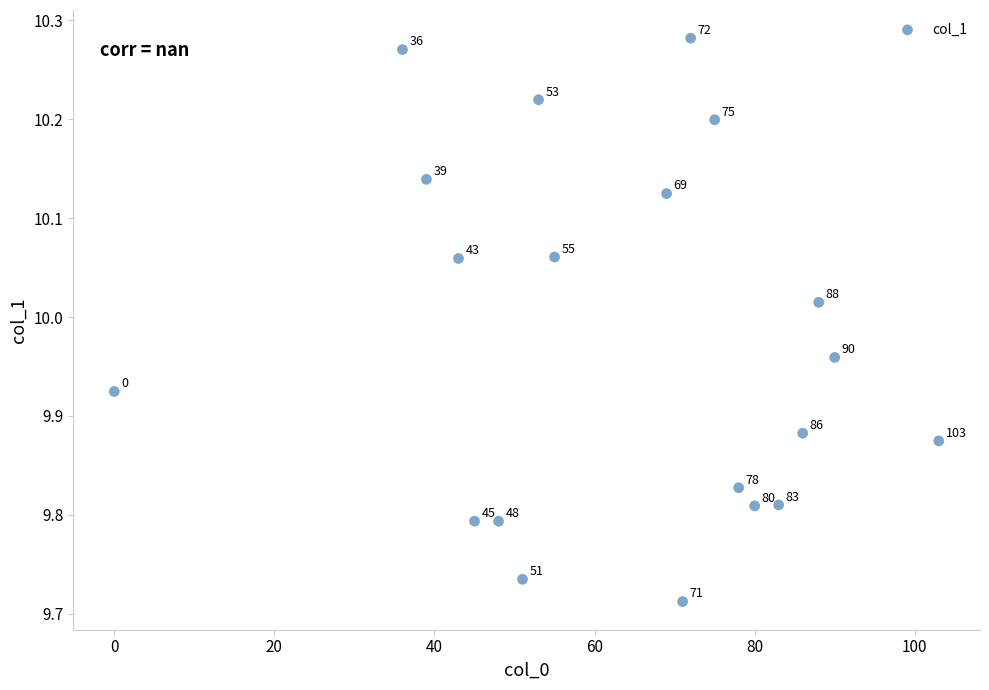

What is the range of X values (max minus min)?

103.0